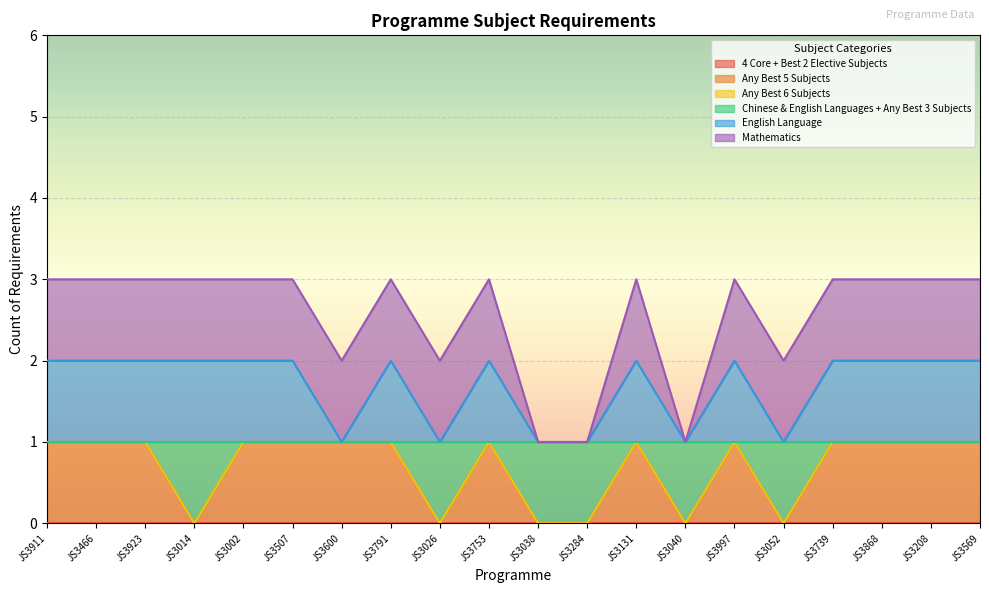

True or false: English Language and Chinese & English Languages + Any Best 3 Subjects intersect in this chart.

False